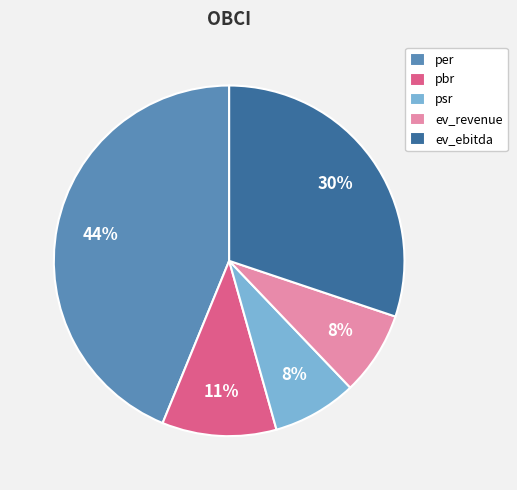

Which category has the biggest portion of the pie?

per